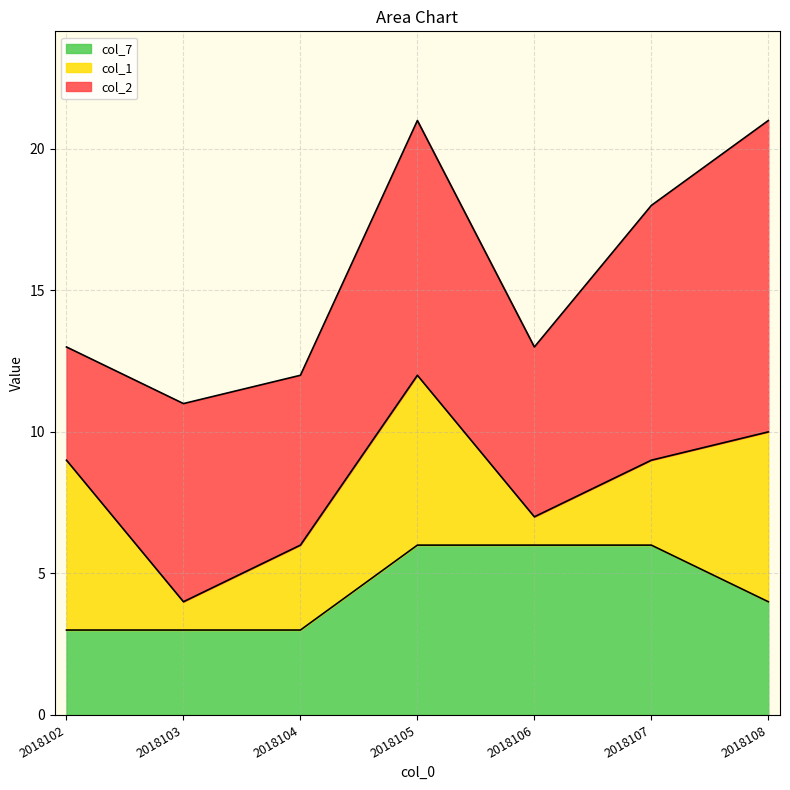

Which label corresponds to the smallest value in the chart?

2018103